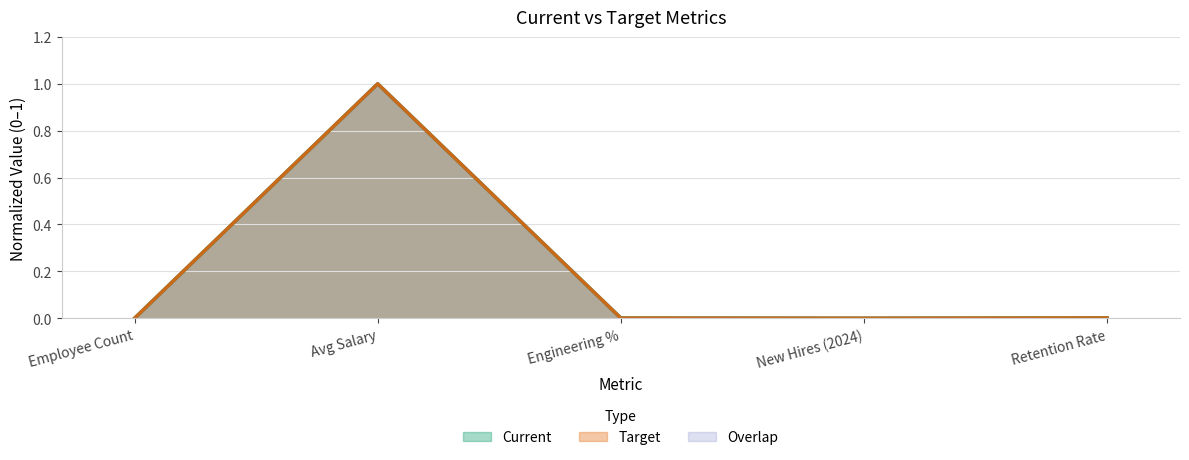

What is the difference between the Current values at Avg Salary and Employee Count?

1.0